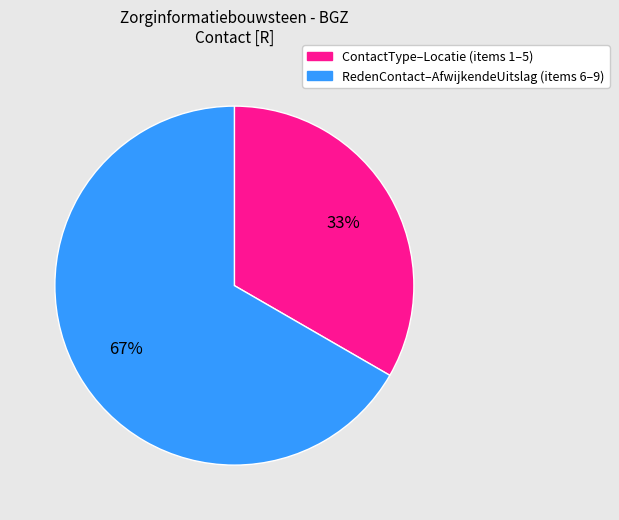

Is there any slice that represents more than half of the pie?

Yes